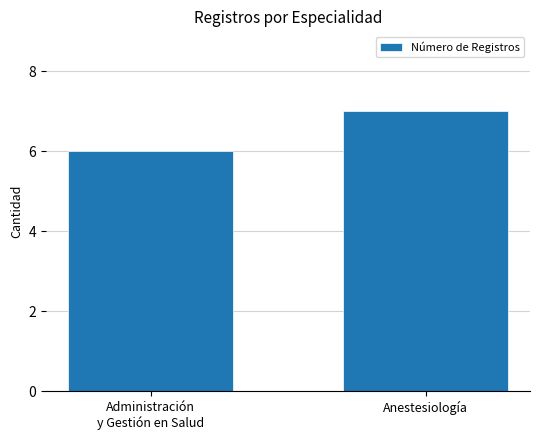

What is the ratio of the value at Anestesiología to the value at Administración
y Gestión en Salud?

1.2